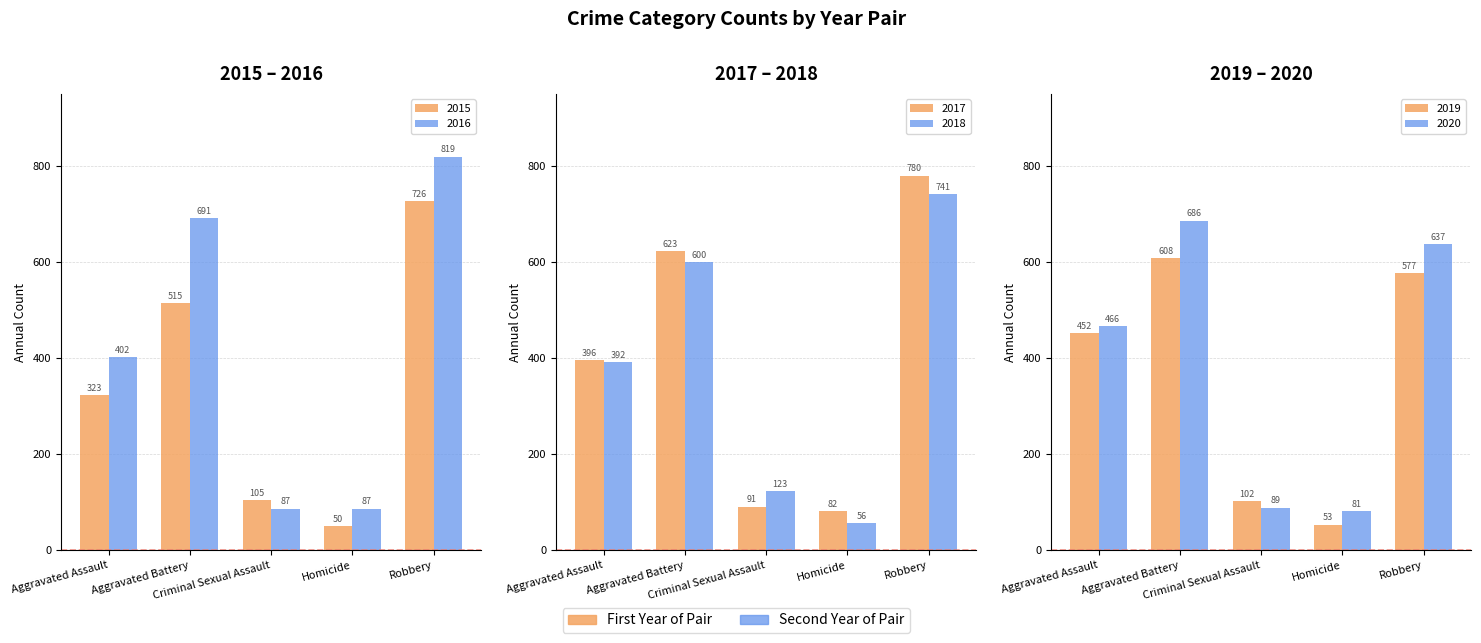

The 2016 series shows 819 at Robbery. True or false?

True